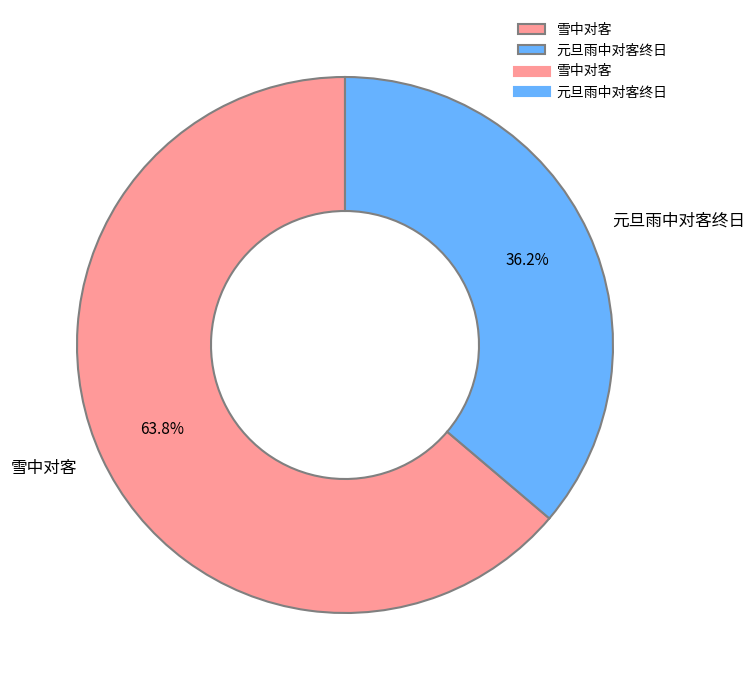

What portion of the pie excludes 元旦雨中对客终日?

63.8%